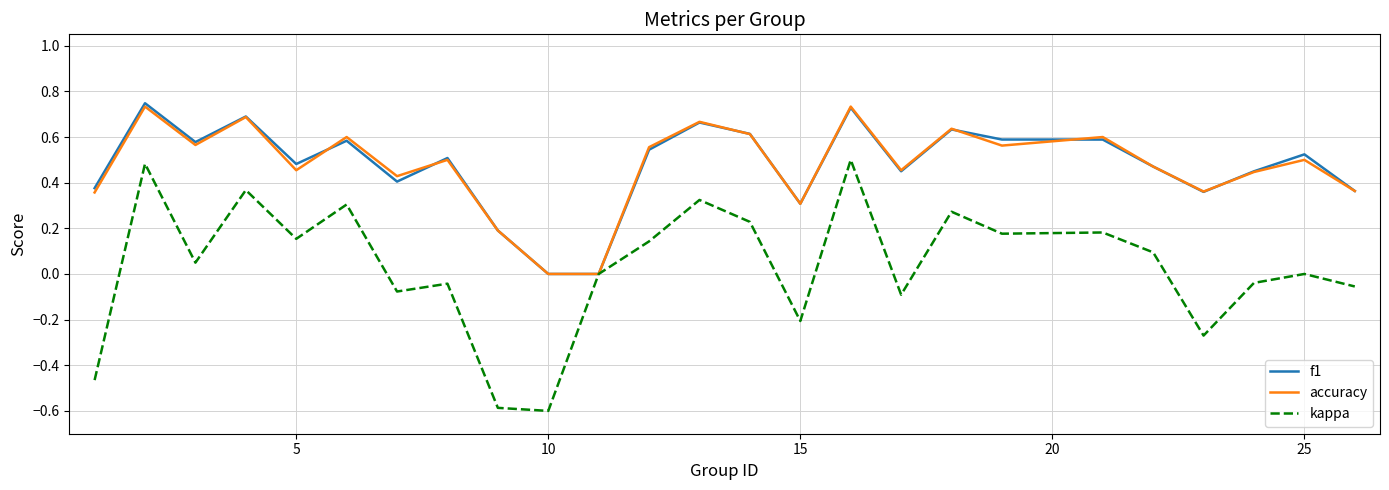

What is the difference between the maximum and minimum values in the kappa series?

1.1